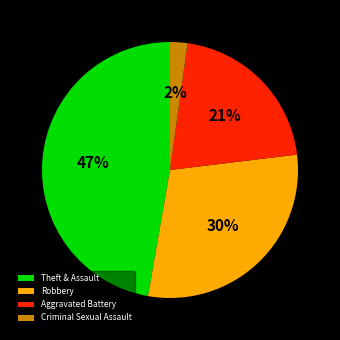

The Robbery slice represents 30% of the pie. True or false?

True